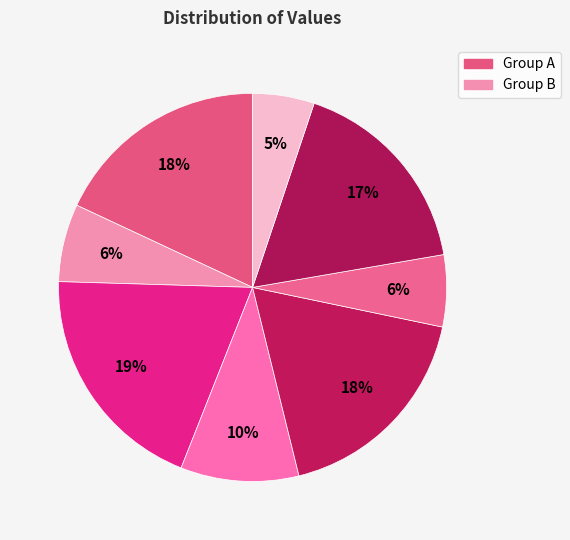

How many slices are in this pie chart?

8